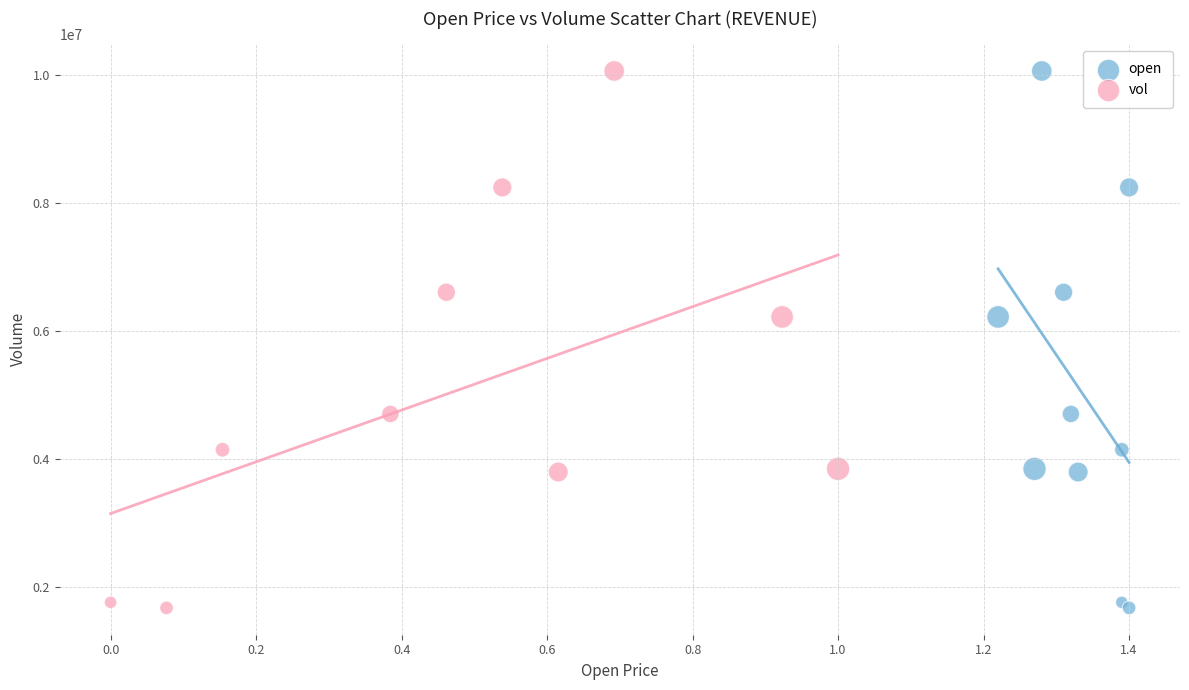

What are all the series names shown in the legend?

open, vol